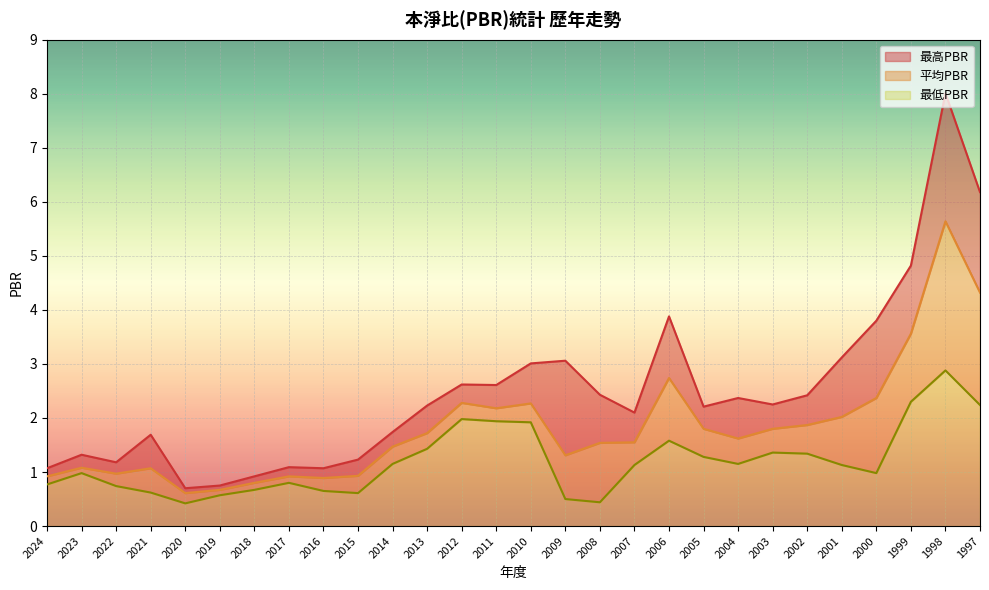

True or false: 最高PBR has more than 1 interior local peaks.

True